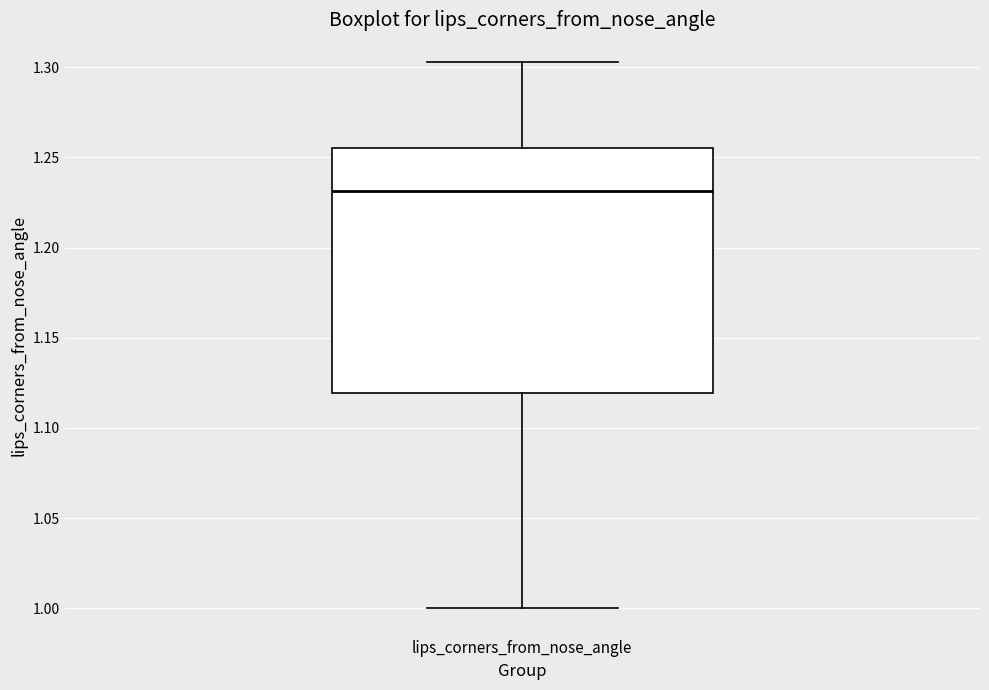

Transcribe this box plot: give where the median line is, the range the box spans, and where the two whiskers end, as read against the y-axis. The values are not printed on the chart, so give them approximately, as read against the axis.

median 1.230, box 1.120 to 1.255, whiskers 1.000 to 1.305